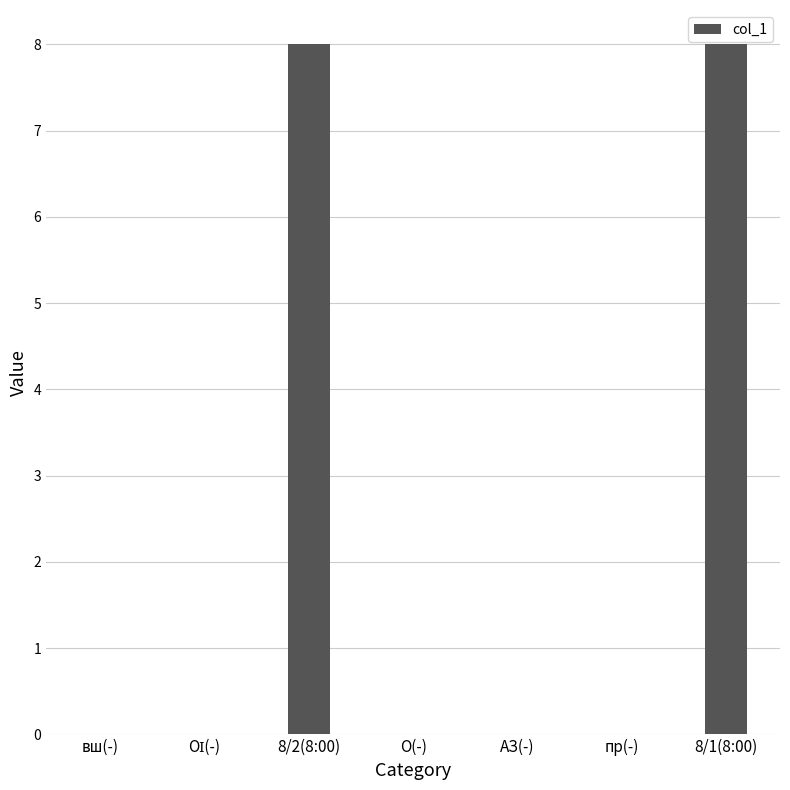

Reading left to right, transcribe all the data shown in this chart.

0	0	8	0	0	0	8